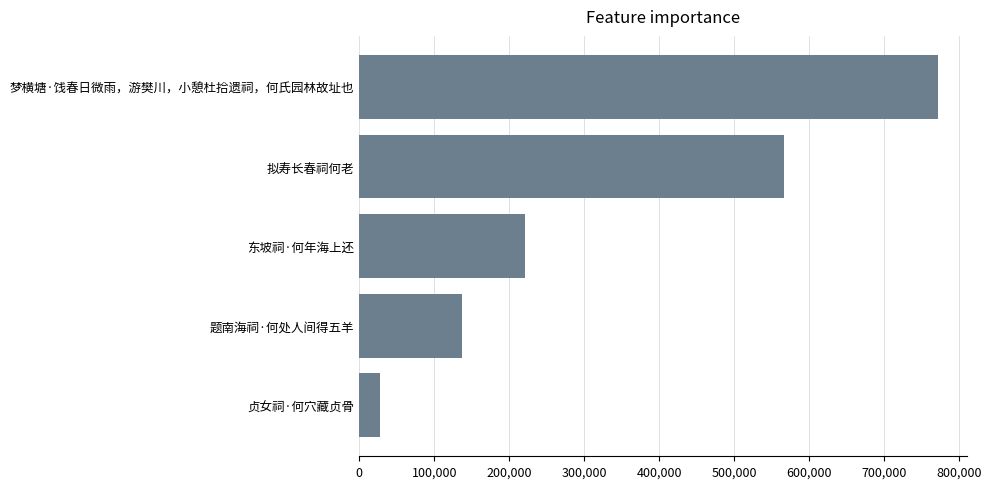

What is the sum of all values?

1724314